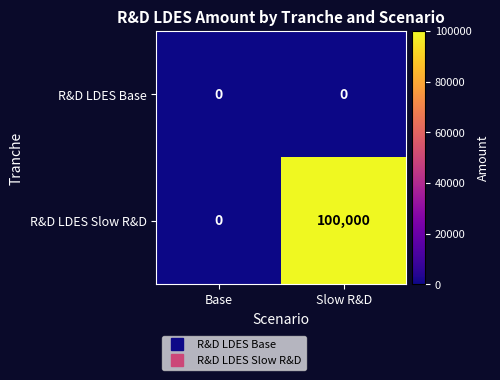

List the series in order of their overall mean, lowest first.

R&D LDES Base, R&D LDES Slow R&D